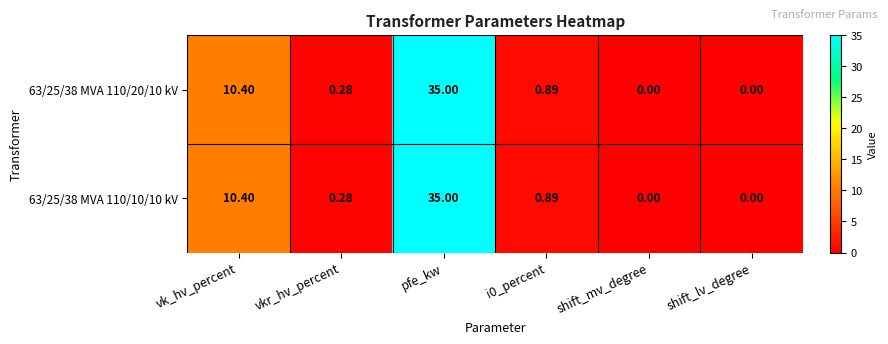

Where is 63/25/38 MVA 110/10/10 kV nearest to the value 17?

vk_hv_percent